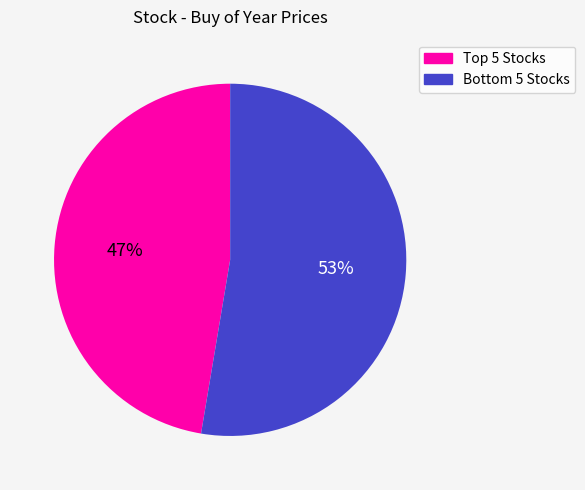

Is there any slice that represents more than half of the pie?

Yes